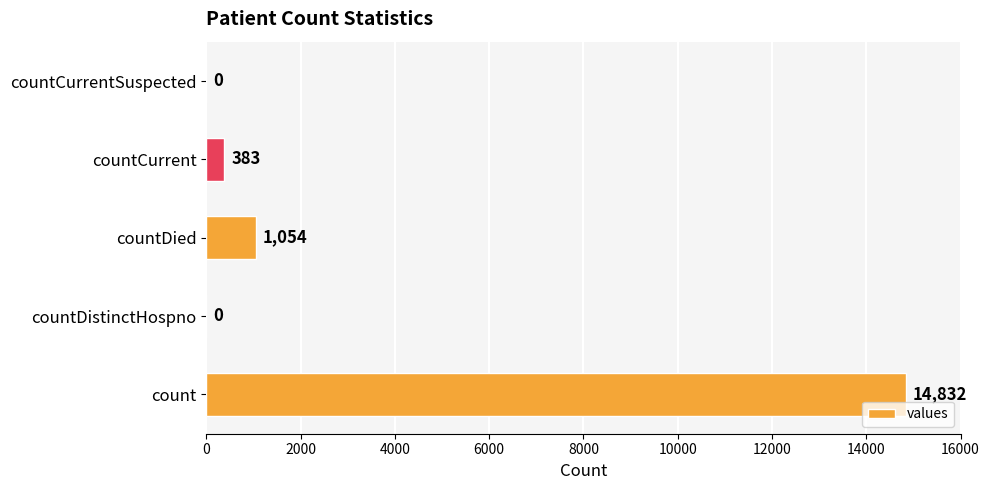

What is the approximate value at count, to the nearest 50?

14850